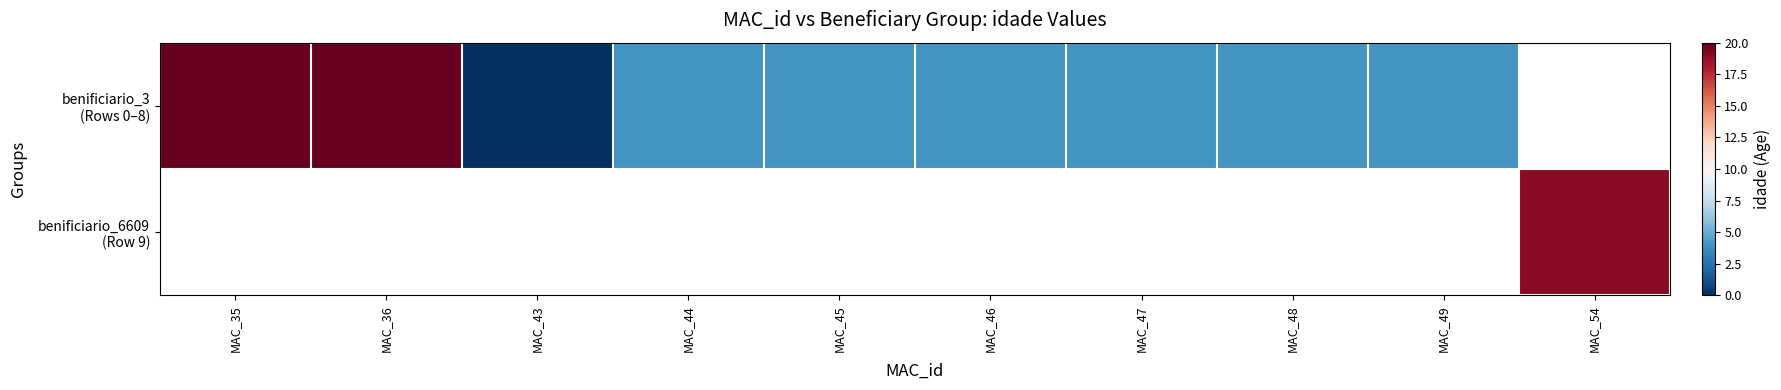

Is the value of benificiario_3 (Rows 0–8) at MAC_46 greater than the value of benificiario_6609 (Row 9) at MAC_49?

No